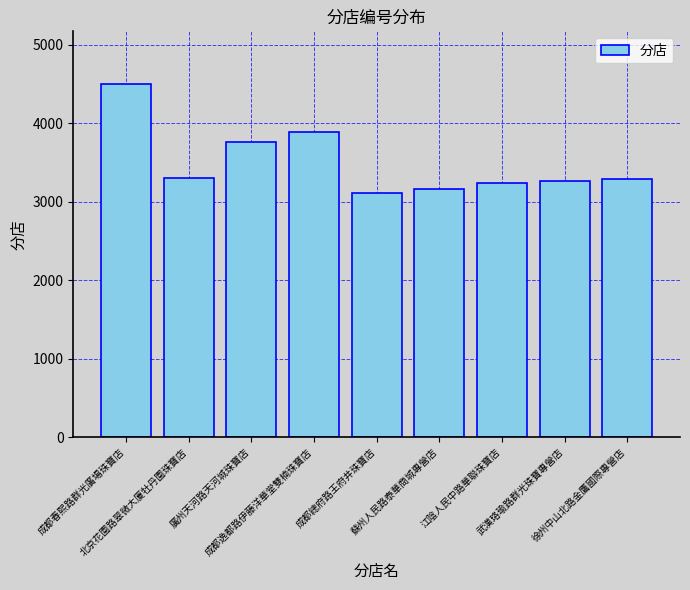

Which label corresponds to the largest value in the chart?

成都春熙路群光廣場珠寶店